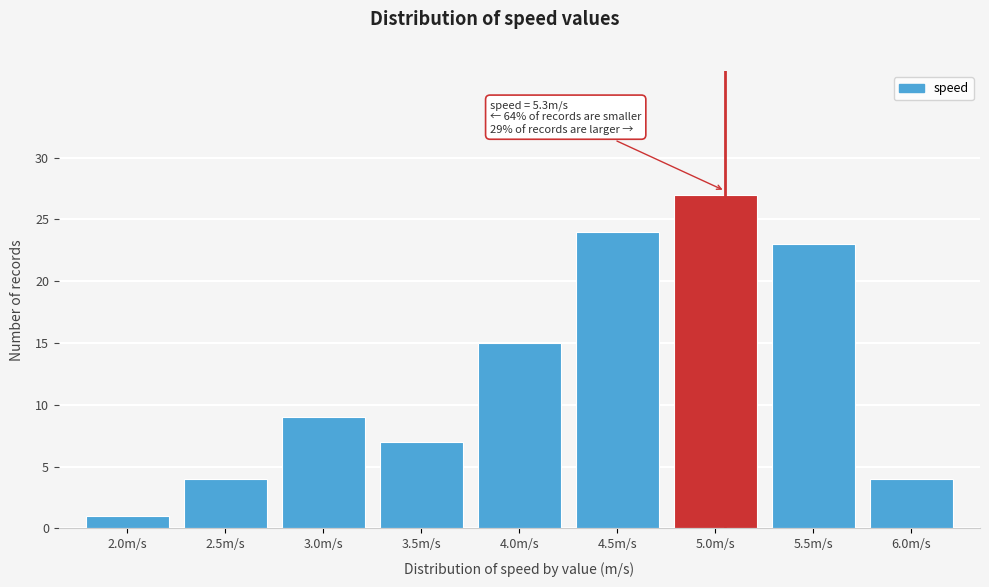

Reading left to right, extract all data points from this chart.

2.0m/s=1	2.5m/s=4	3.0m/s=9	3.5m/s=7	4.0m/s=15	4.5m/s=24	5.0m/s=27	5.5m/s=23	6.0m/s=4